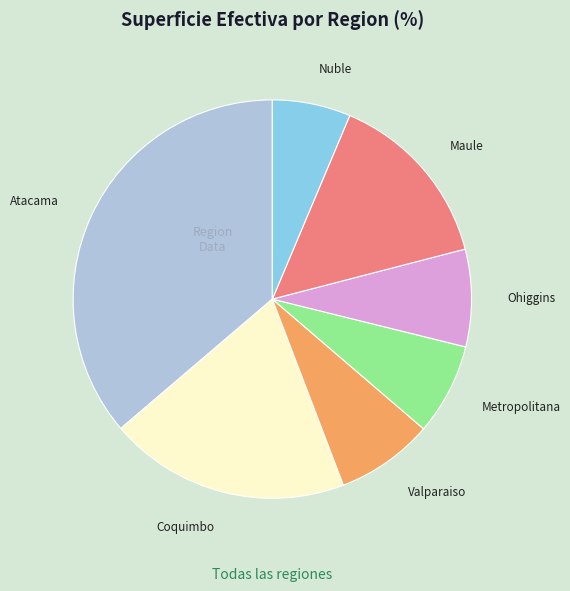

Count the number of slices in the pie.

7